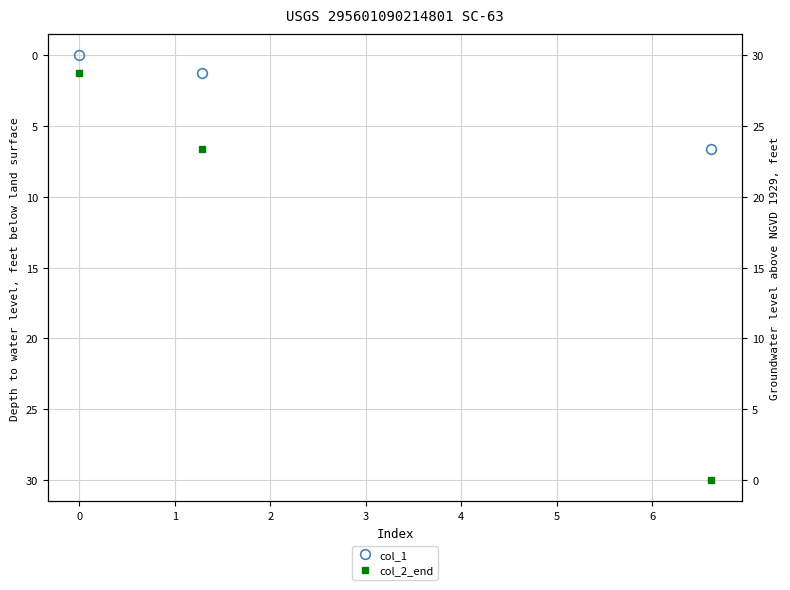

Reading left to right, transcribe all the data shown in this chart.

col_1: 0.0	1.3	6.6
col_2_end: 1.3	6.6	30.0